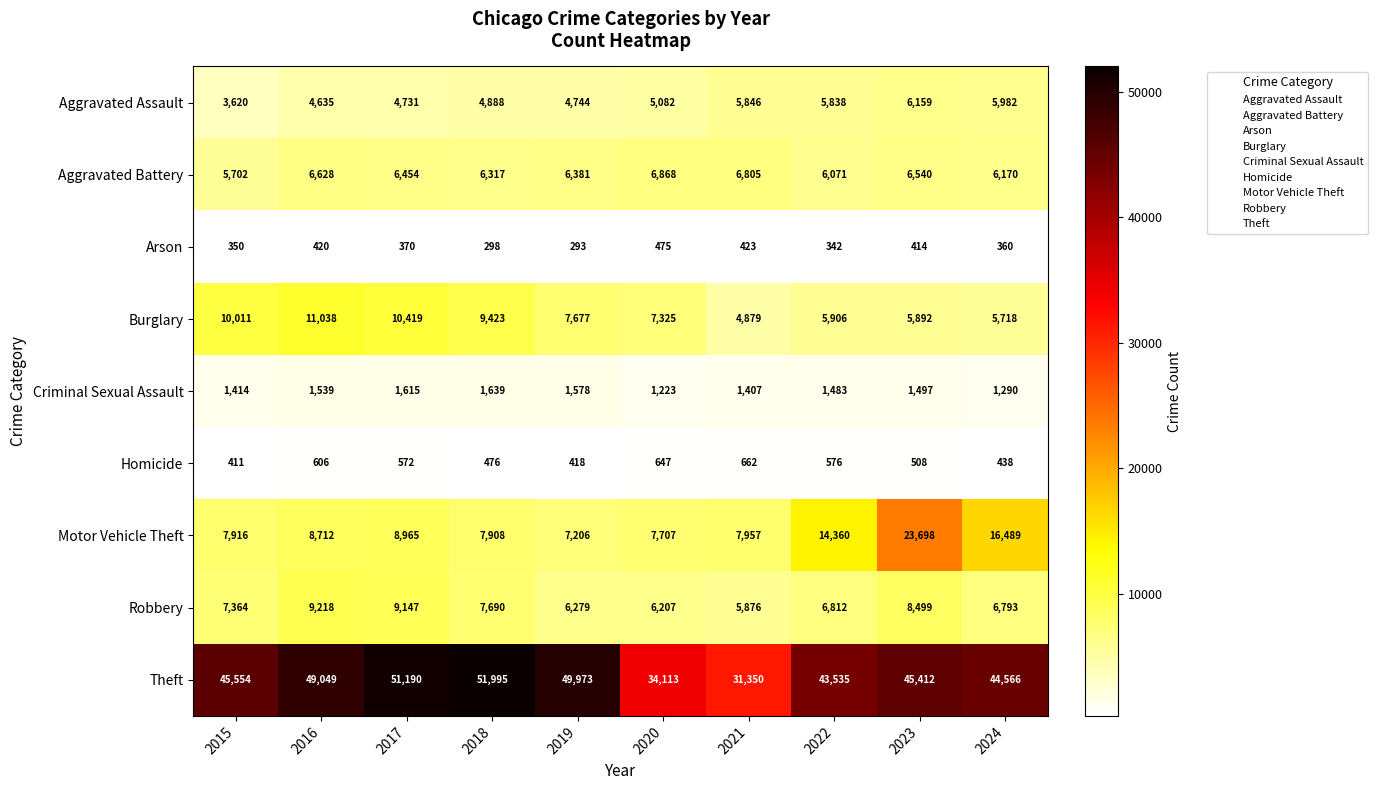

Where is Criminal Sexual Assault nearest to the value 1431?

2015